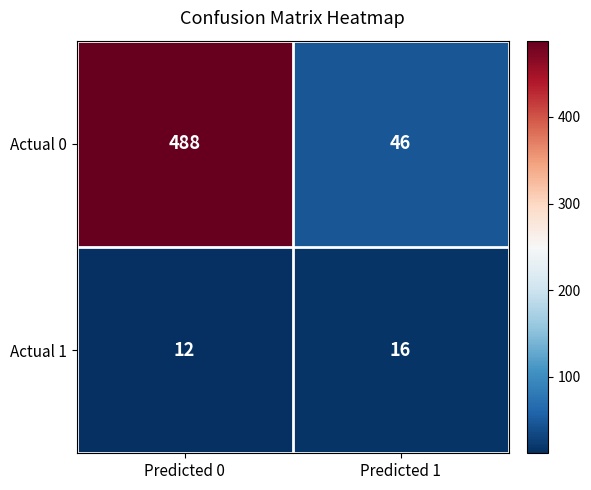

What is the sum of all Actual 1 values?

28